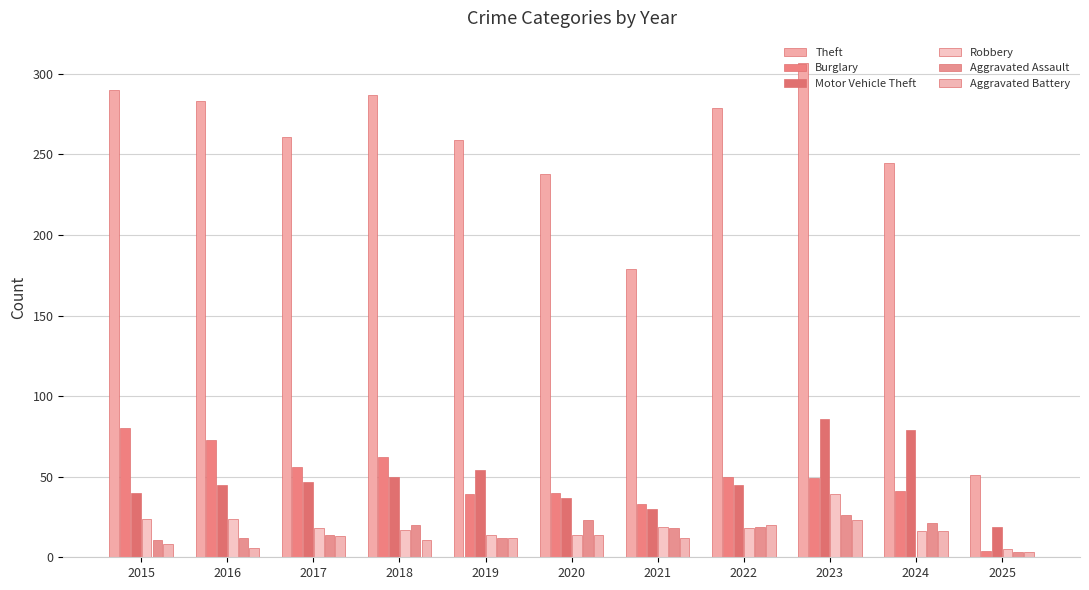

What is the average value of the Aggravated Battery series?

13